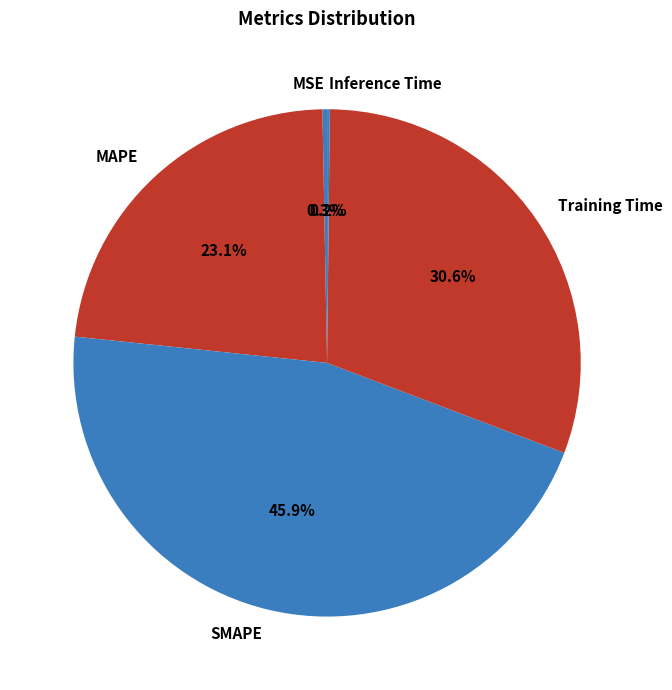

What percentage is the MAPE slice, to the nearest percent?

23%